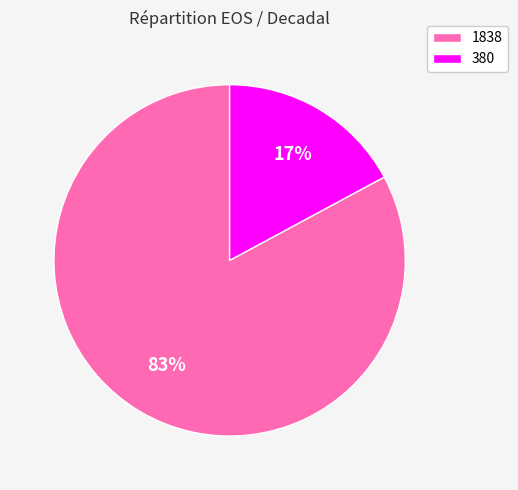

True or false: 380 accounts for 6% of the total.

False